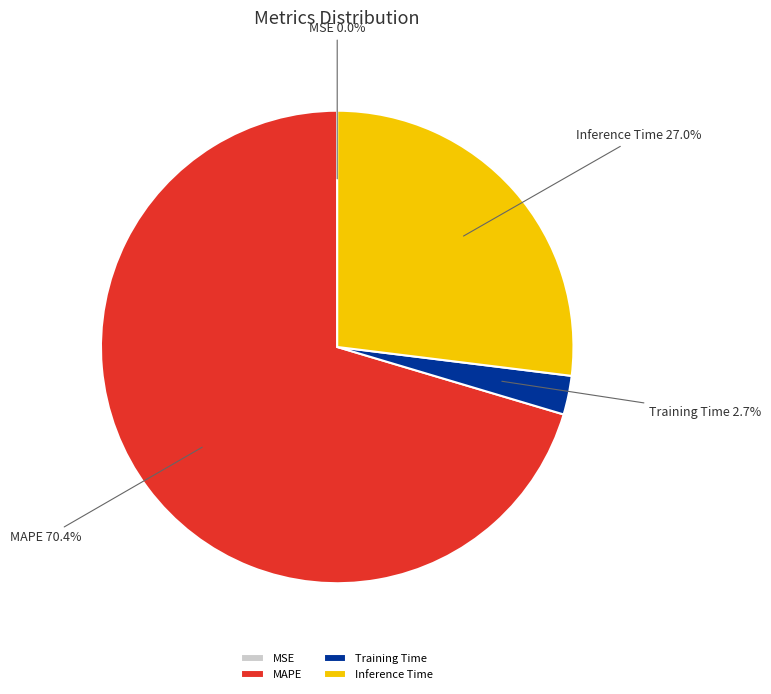

What is the largest slice in the pie chart?

MAPE